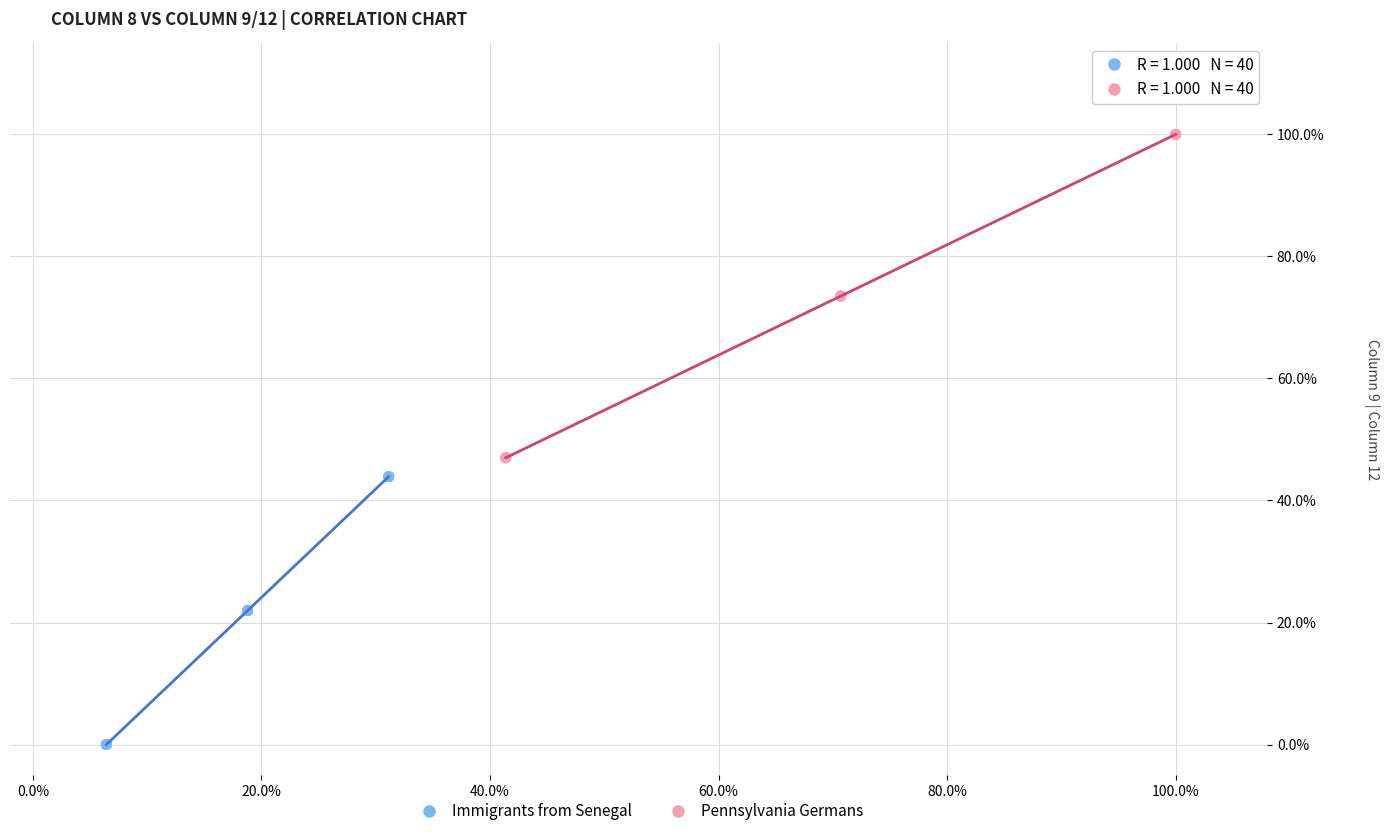

Which series has the widest spread of Y values?

Pennsylvania Germans